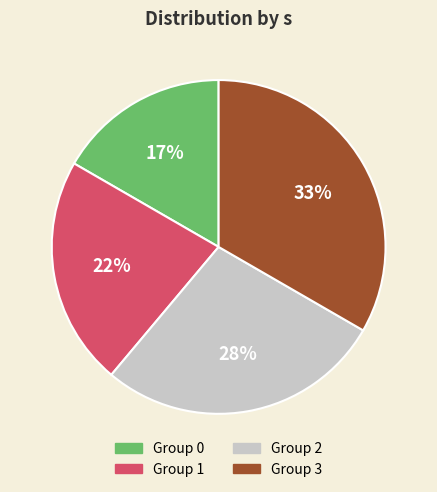

Is the sum of Group 0 and Group 2 greater than half?

No